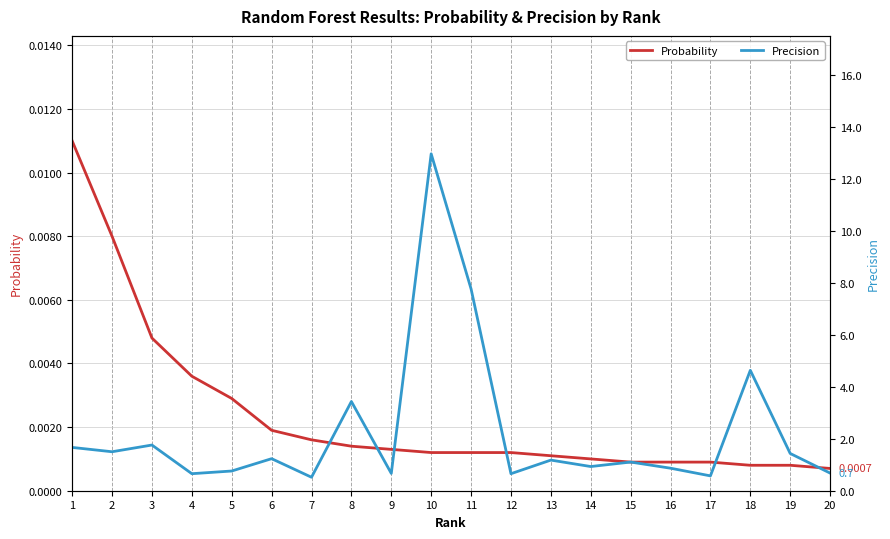

What is the sum of the Precision values at 12 and 17?

1.2